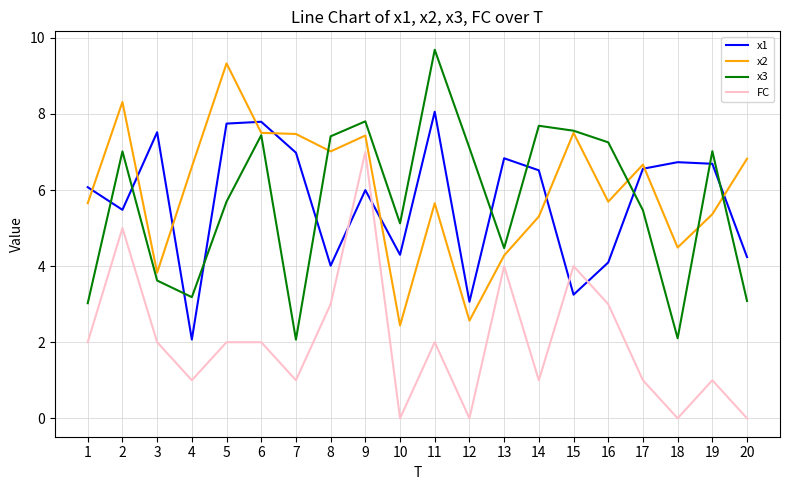

At which label does FC reach its peak?

9